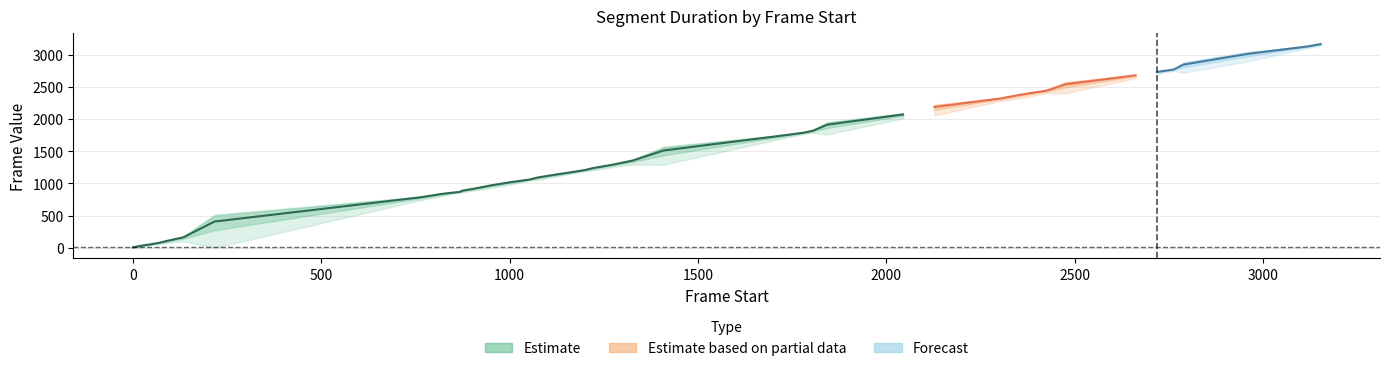

What is the sum of the frame_end values at 7 and 19?

2096